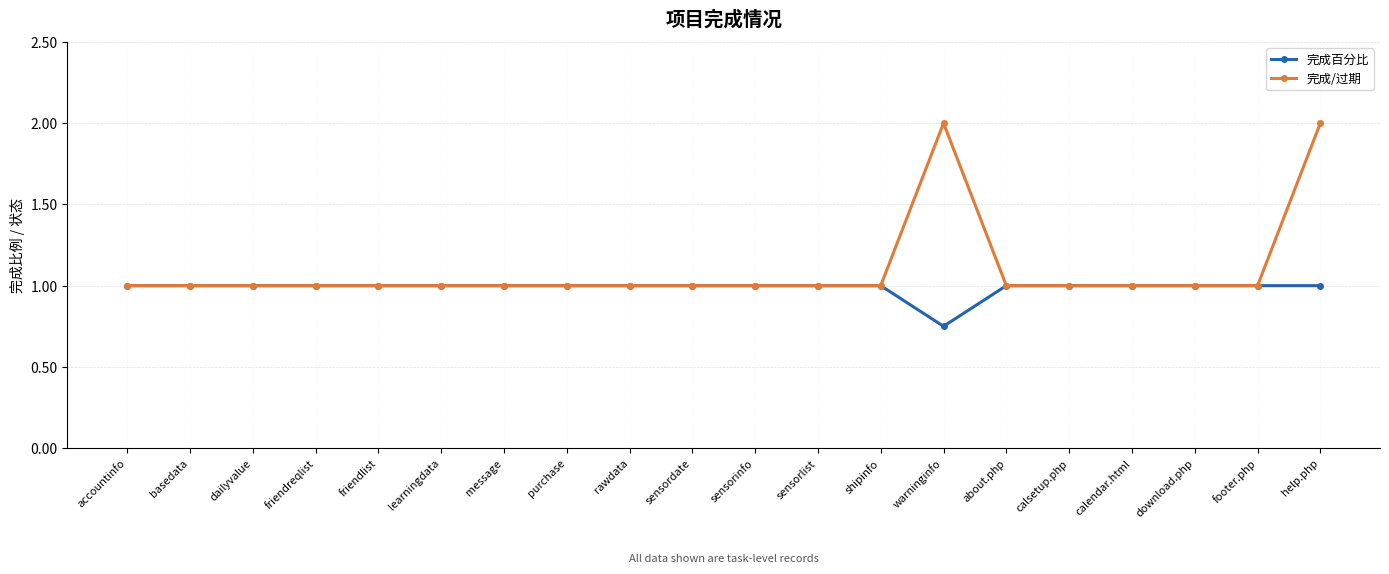

At which category is the sum across all series the highest?

help.php